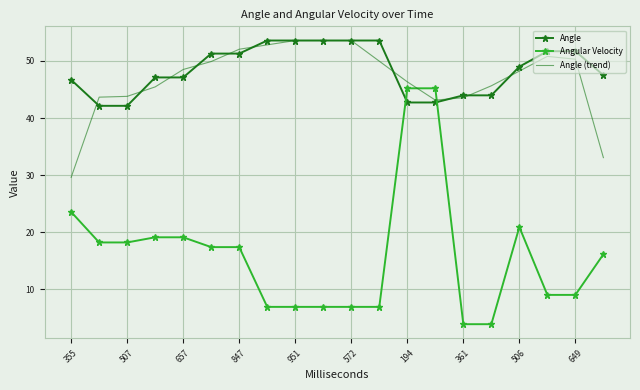

Which series has the largest range (max minus min)?

Angular Velocity